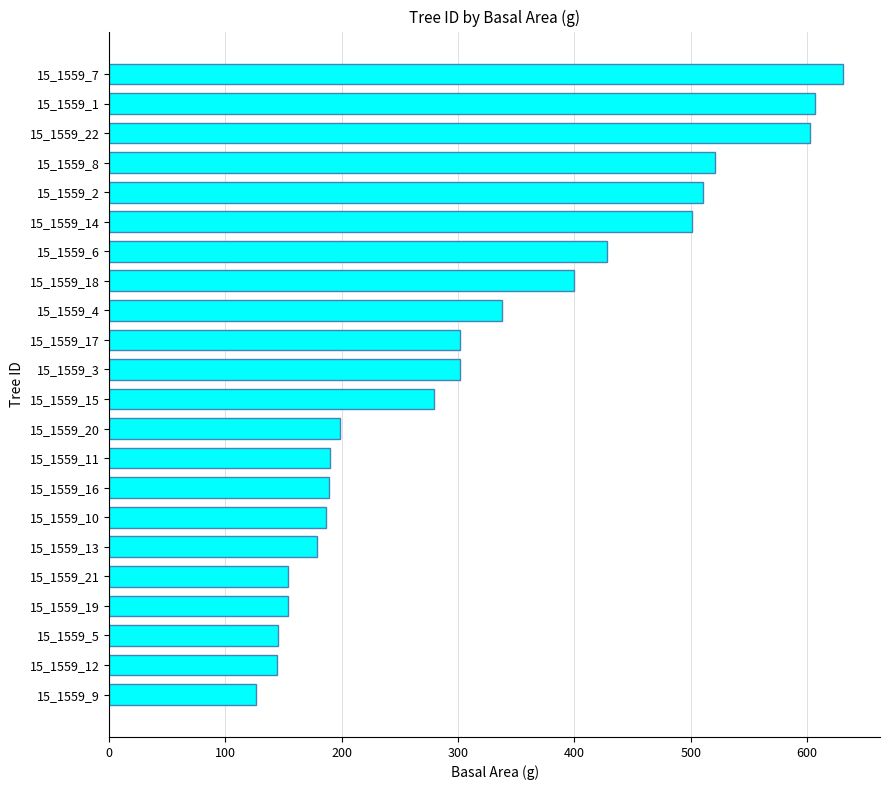

The value at 15_1559_4 is 200.4. True or false?

False